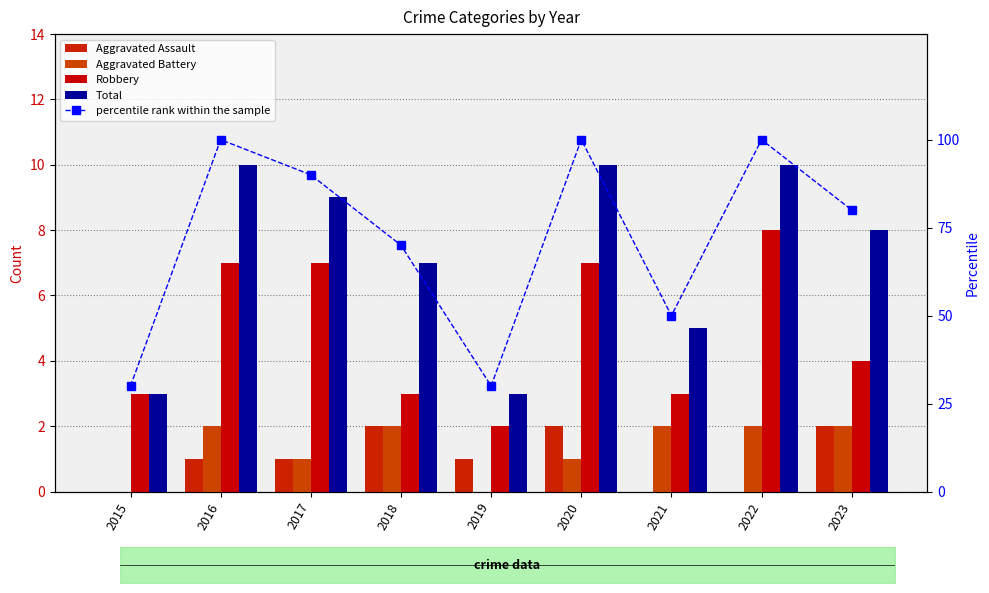

What is the sum of all Aggravated Battery values?

12